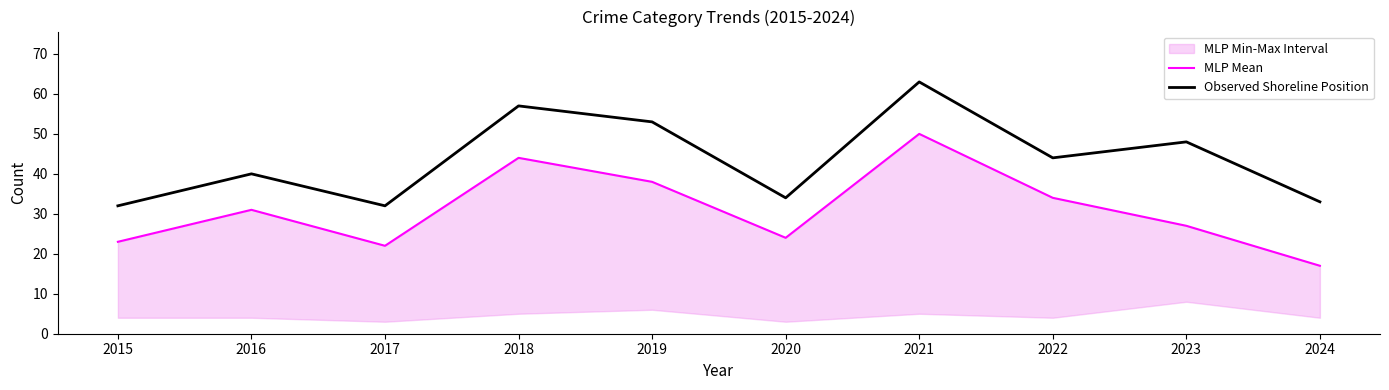

Is this an area chart (filled region under the line)?

No